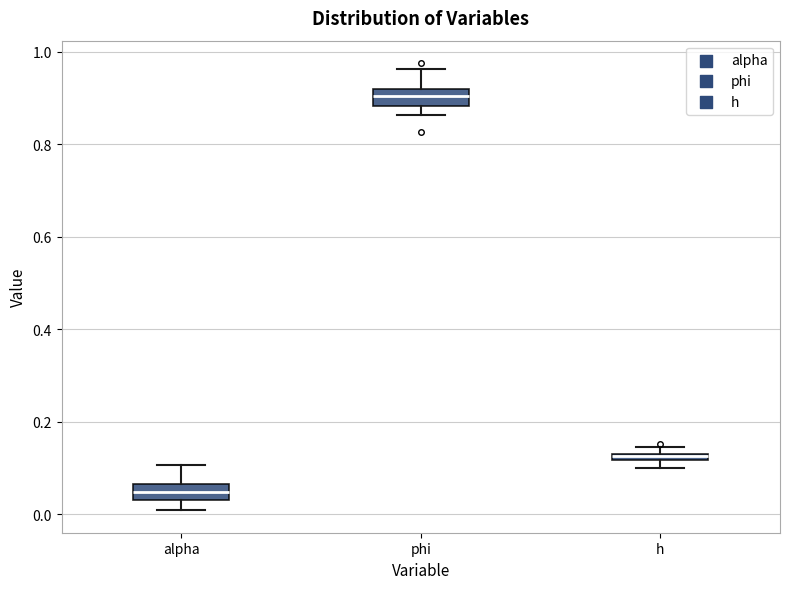

Which box has the lowest median line?

alpha